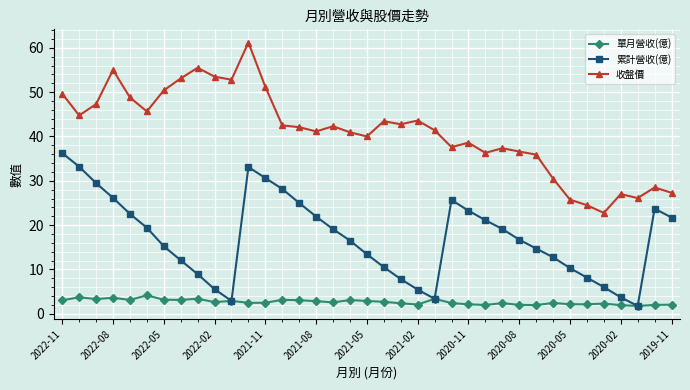

List the series in order of their peak value, lowest first.

單月營收(億), 累計營收(億), 收盤價